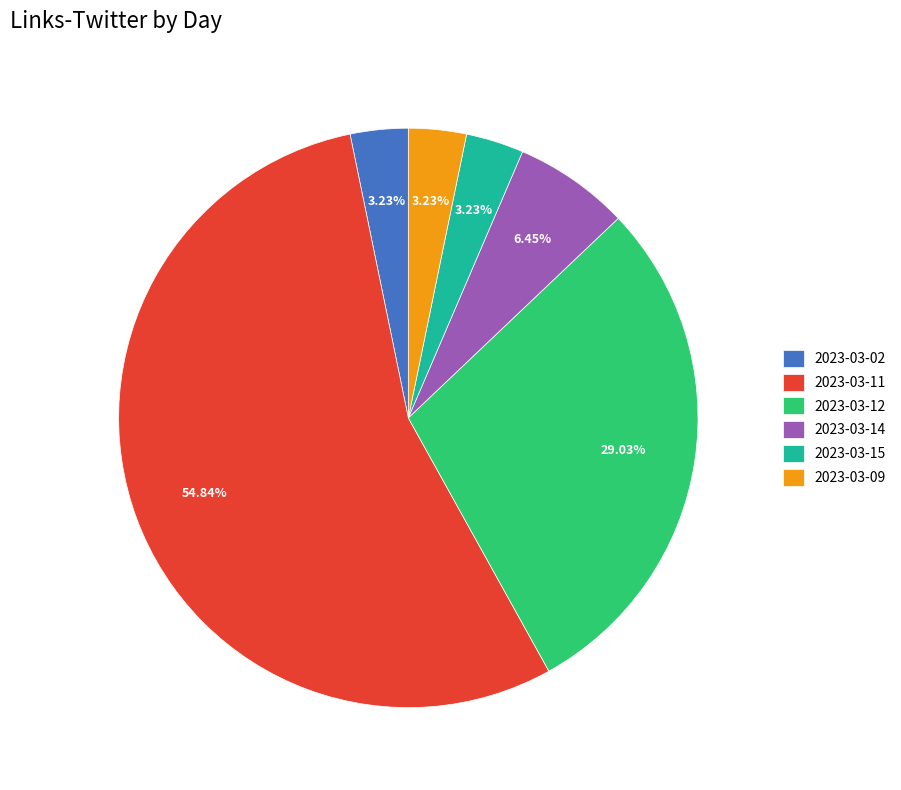

To the nearest percent, what portion does 2023-03-02 represent?

3%